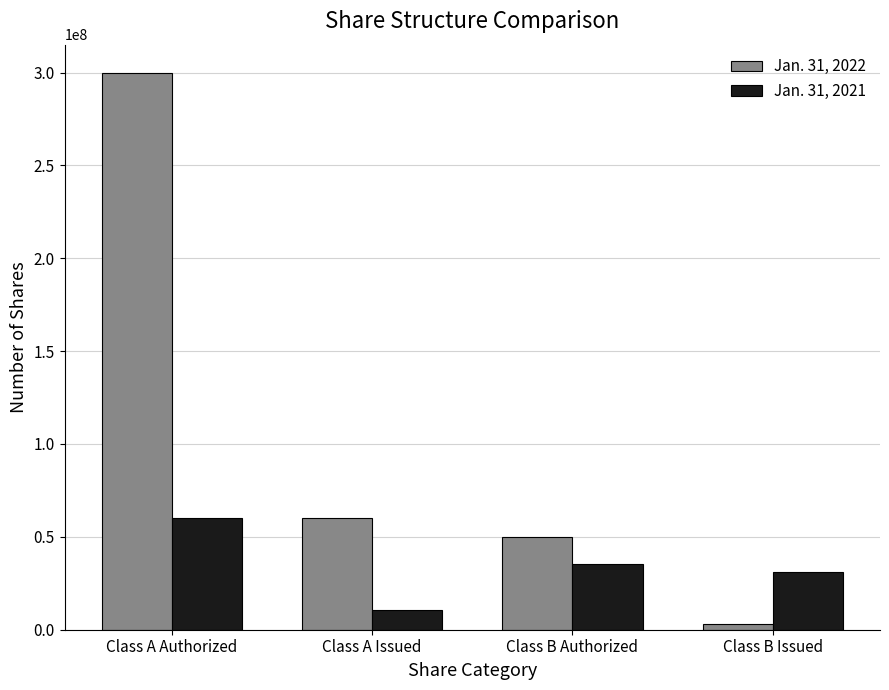

Does the chart contain stacked bars?

No